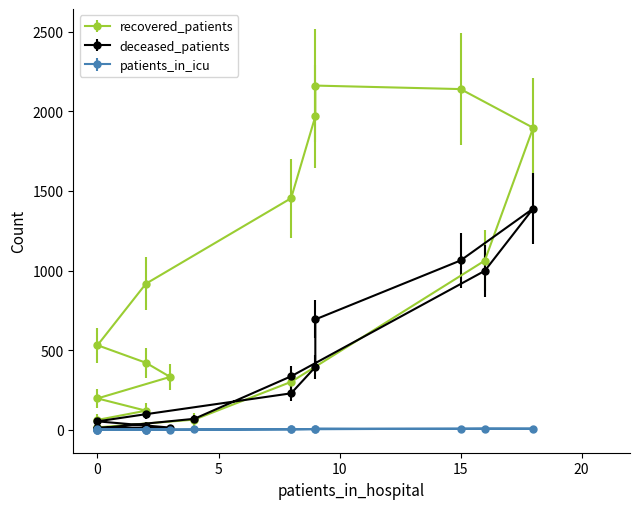

Which series has the widest spread of values?

recovered_patients